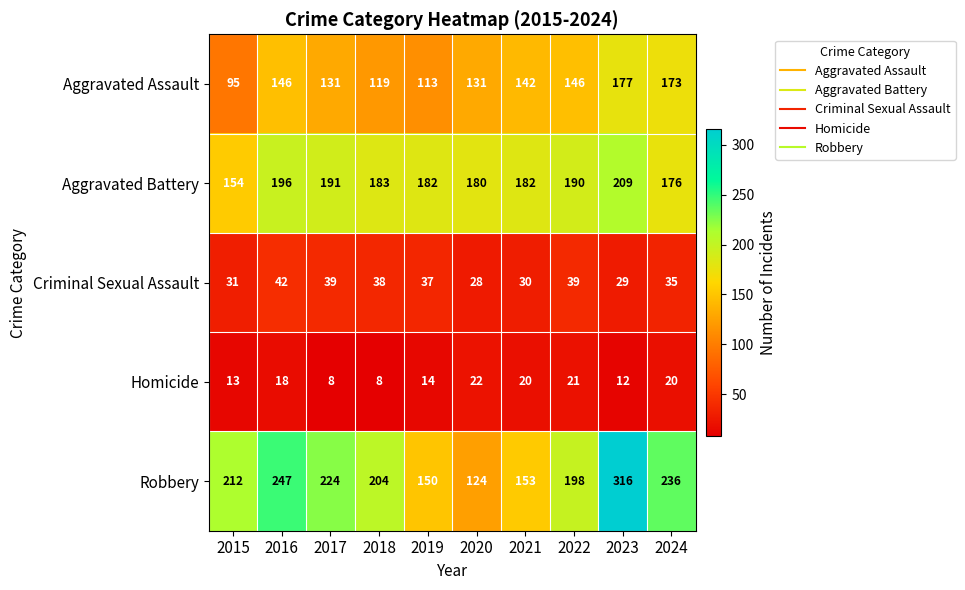

What is the maximum value shown in the chart?

316